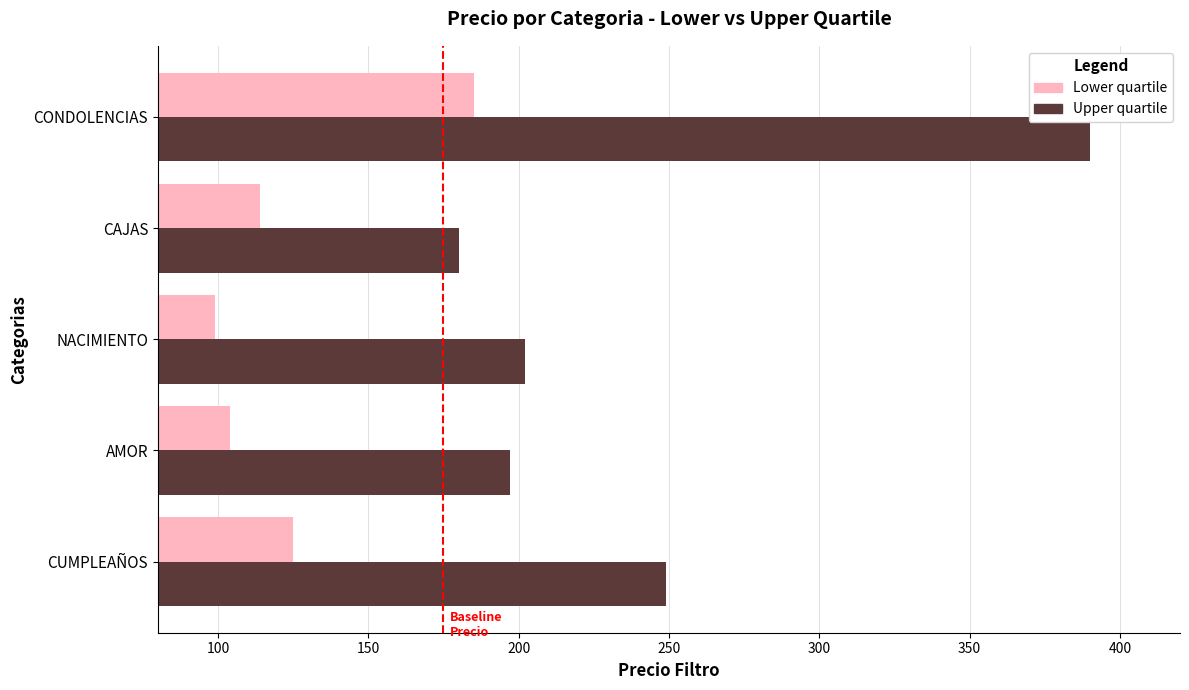

Which category has the lowest value across all series?

NACIMIENTO